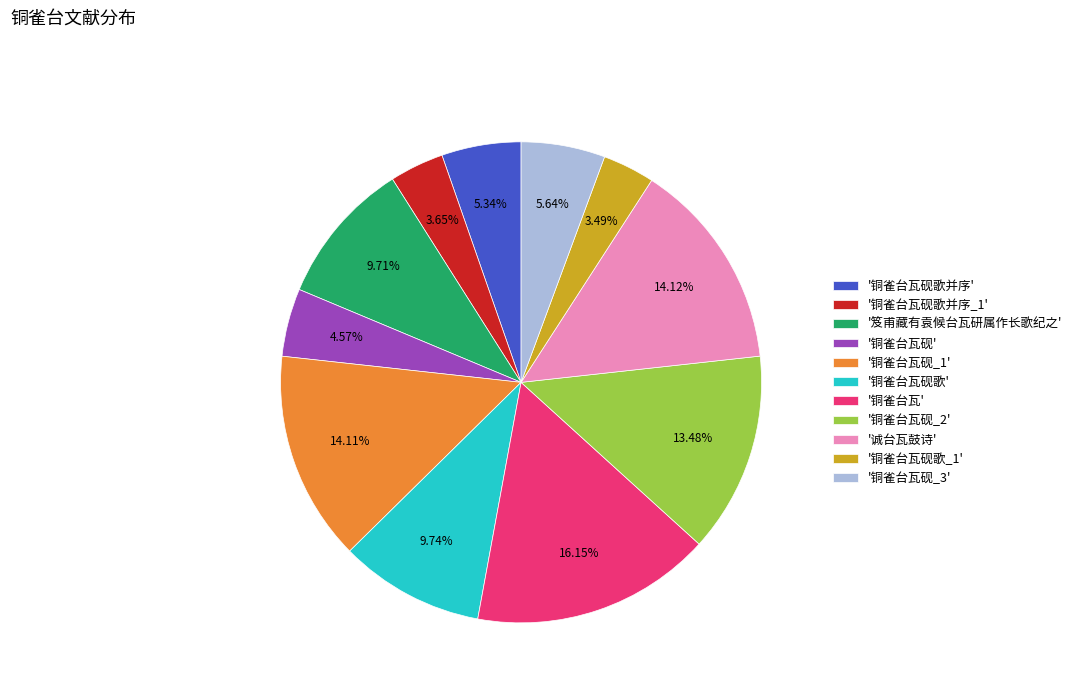

Does '铜雀台瓦砚_1' account for over 50% of the chart?

No